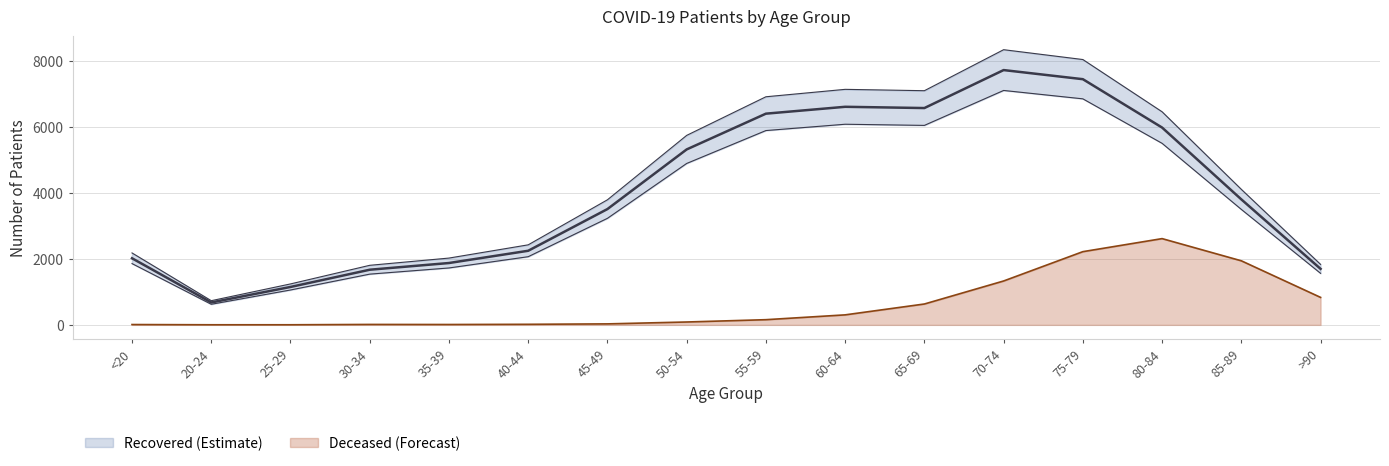

Where does the patients_recovered series first go above 3800?

50-54